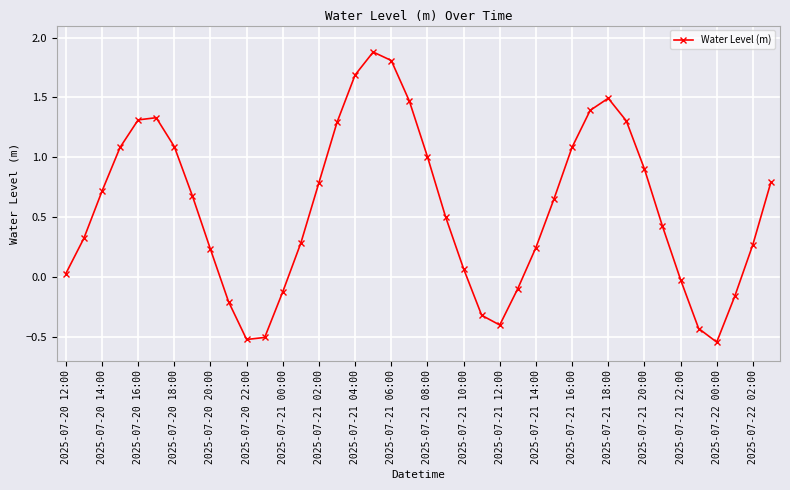

What is the greatest value displayed?

1.9